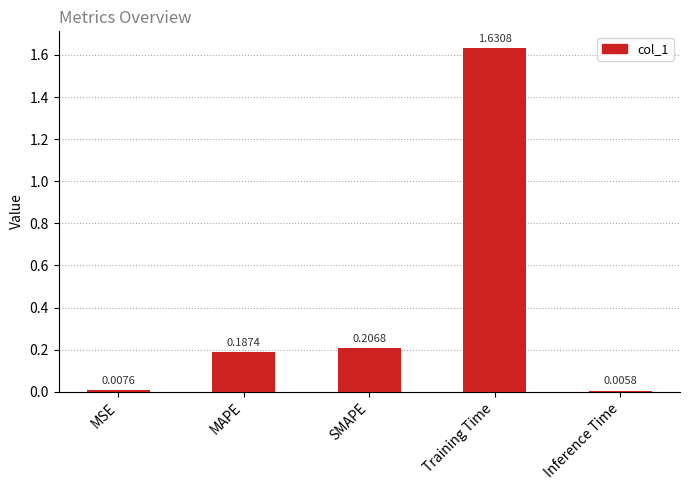

What is the average value?

0.4